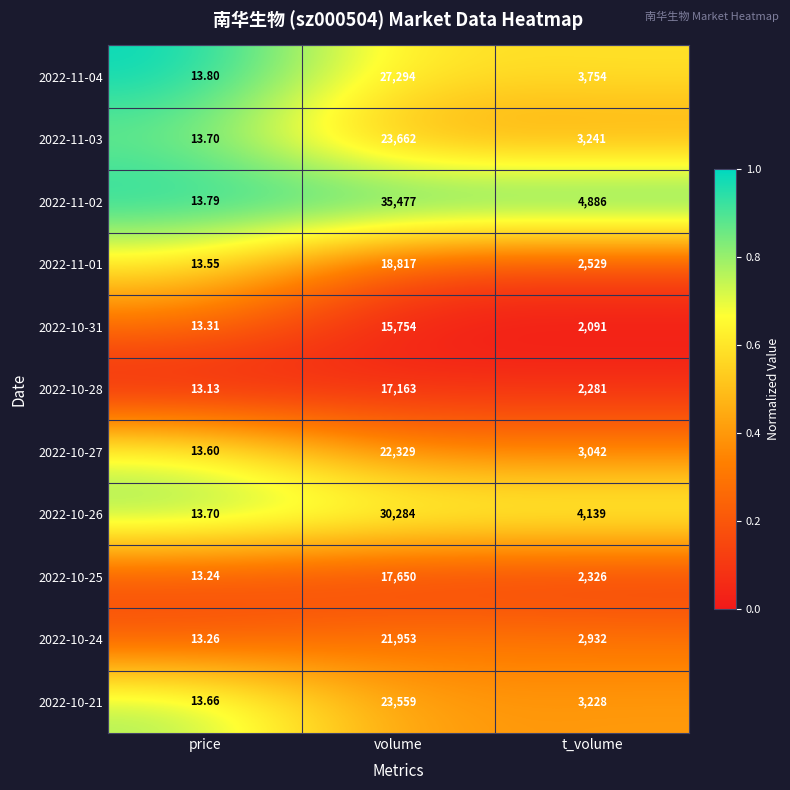

What is the maximum value shown in the chart?

35477.0